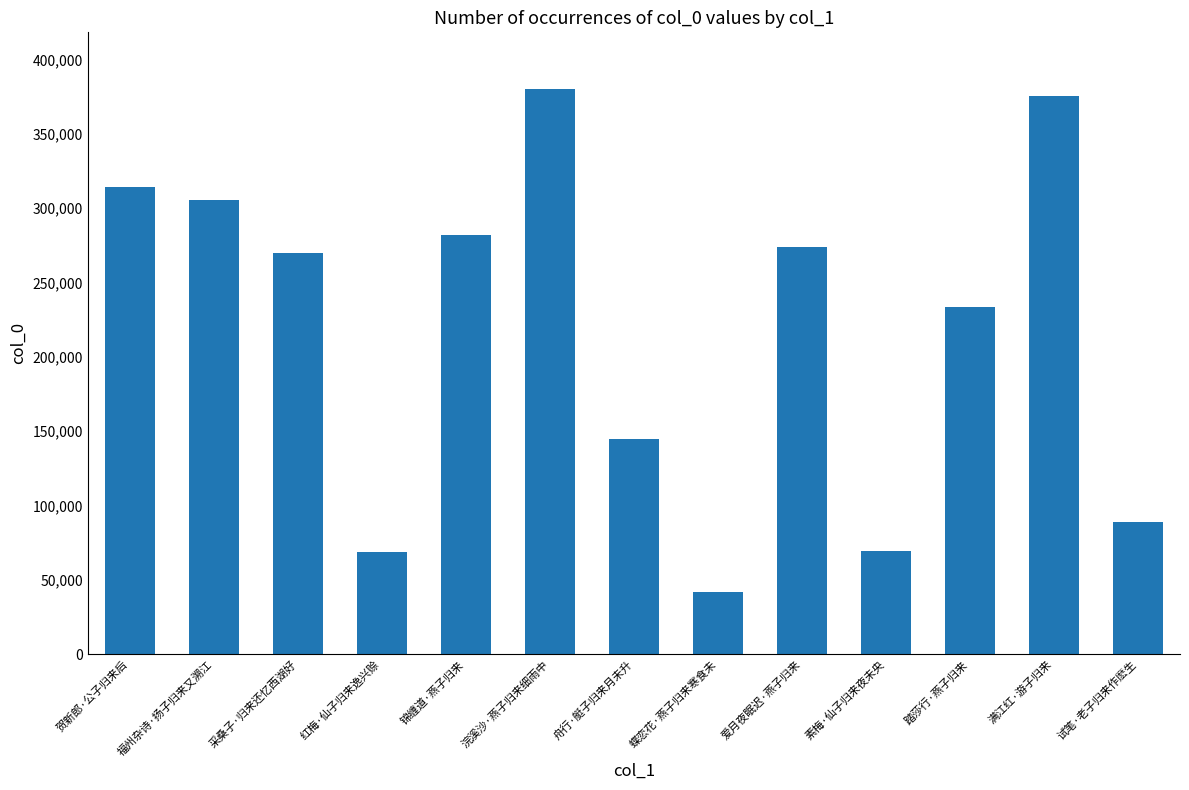

What is the difference between the values at 蝶恋花·燕子归来寒食未 and 试笔·老子归来作麽生?

47083